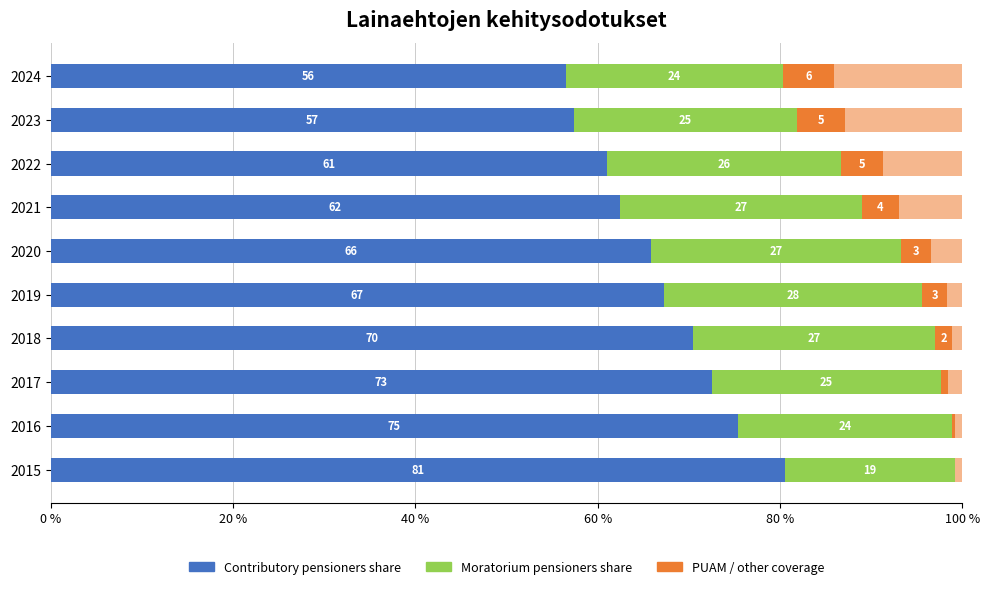

Reading left to right, extract all data points from this chart.

Contributory pensioners share: 80.5	75.3	72.5	70.4	67.3	65.8	62.4	61.0	57.4	56.5
Moratorium pensioners share: 18.7	23.5	25.1	26.6	28.3	27.5	26.6	25.7	24.5	23.9
PUAM: 0.0	0.4	0.7	1.9	2.7	3.3	4.0	4.6	5.3	5.6